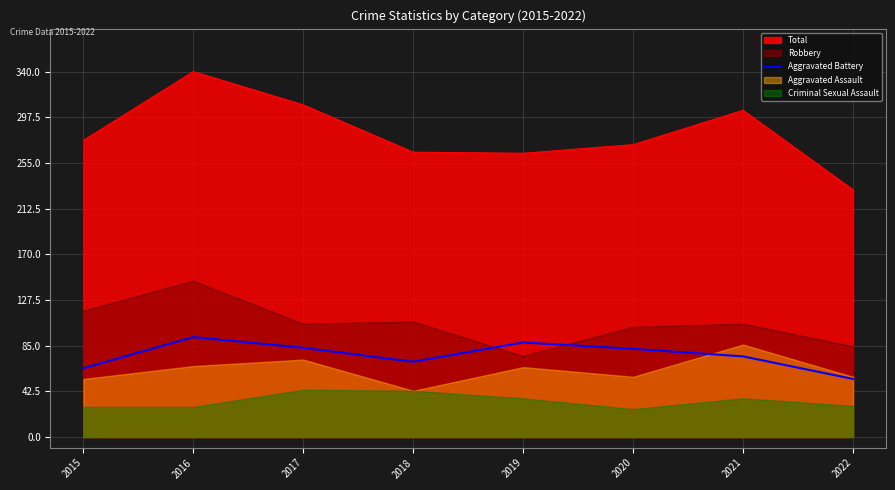

At which label does Total reach its minimum?

2022